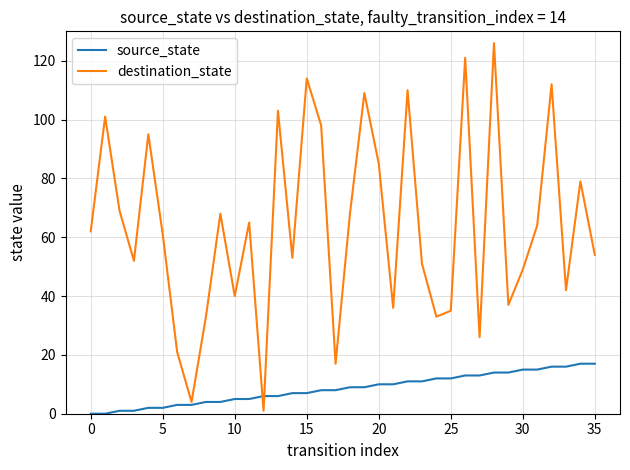

What is the maximum value shown in the chart?

126